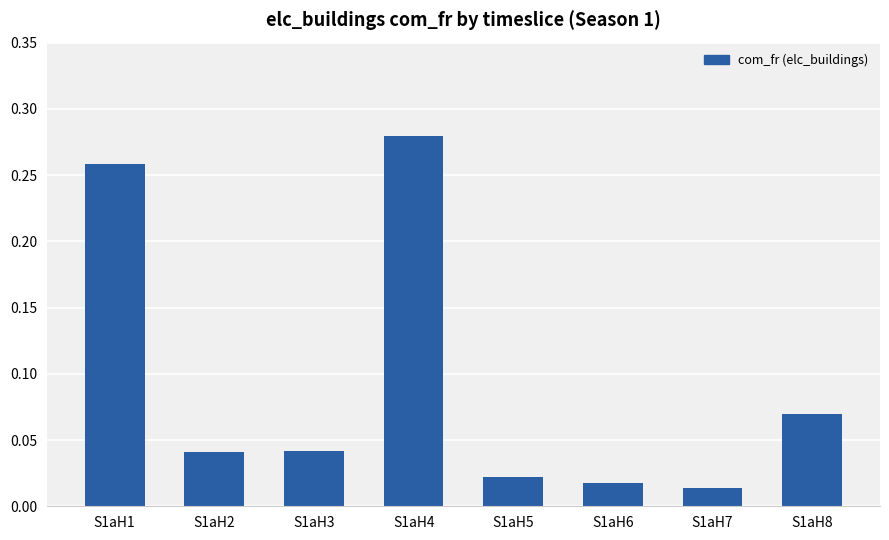

The value at S1aH1 is 0.4. True or false?

False